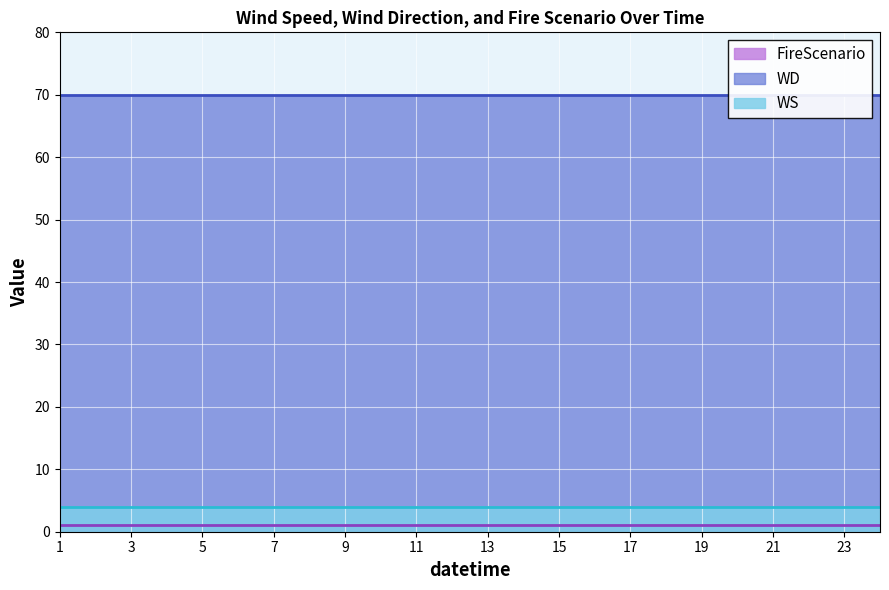

The value of WS at 8 is 6. True or false?

False